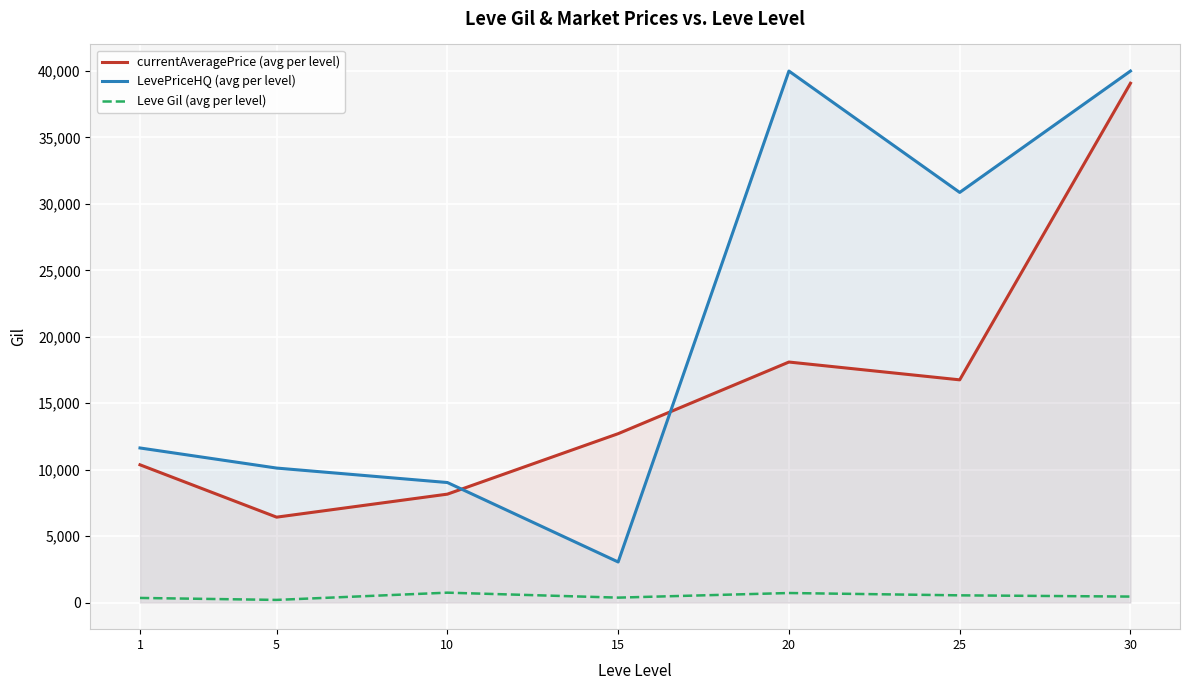

Where do currentAveragePrice (avg per level) and LevePriceHQ (avg per level) first cross each other?

10 and 15